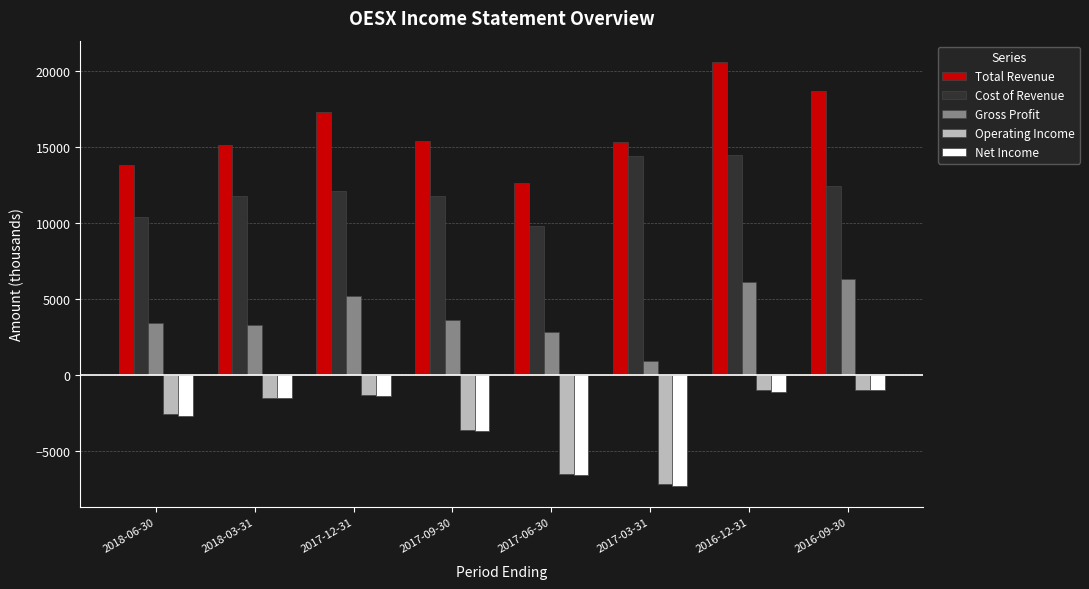

Read the Cost of Revenue value at 2018-06-30, to the nearest 50.

10400